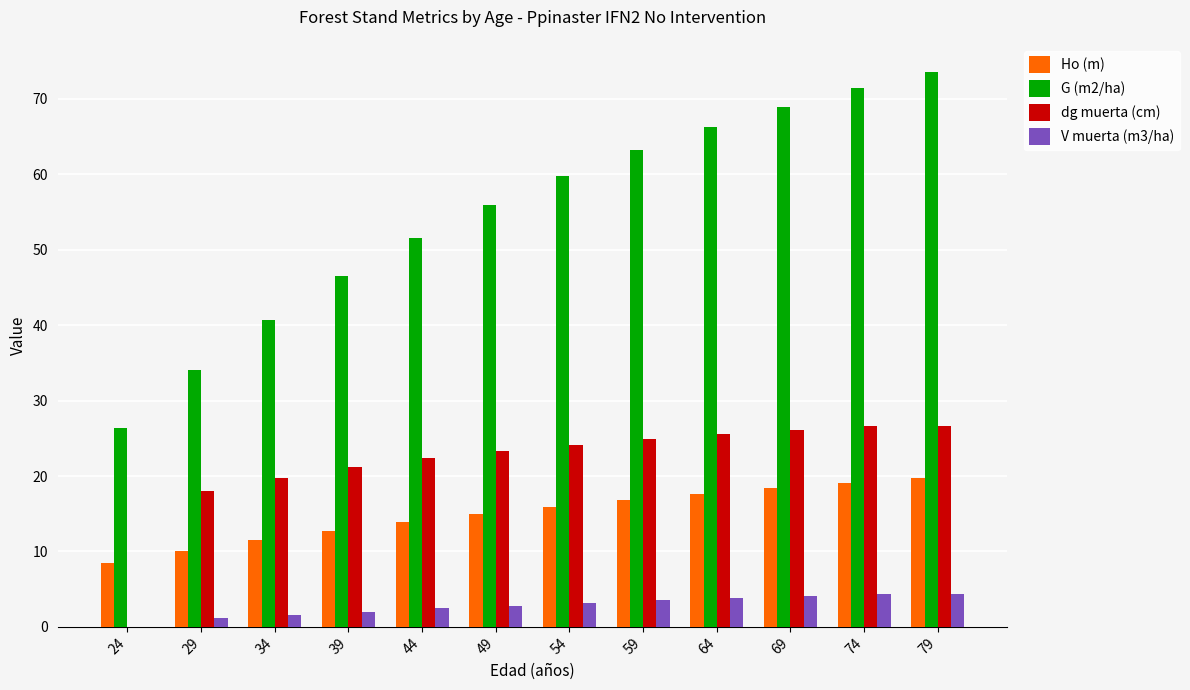

At which category is the sum across all series the highest?

79